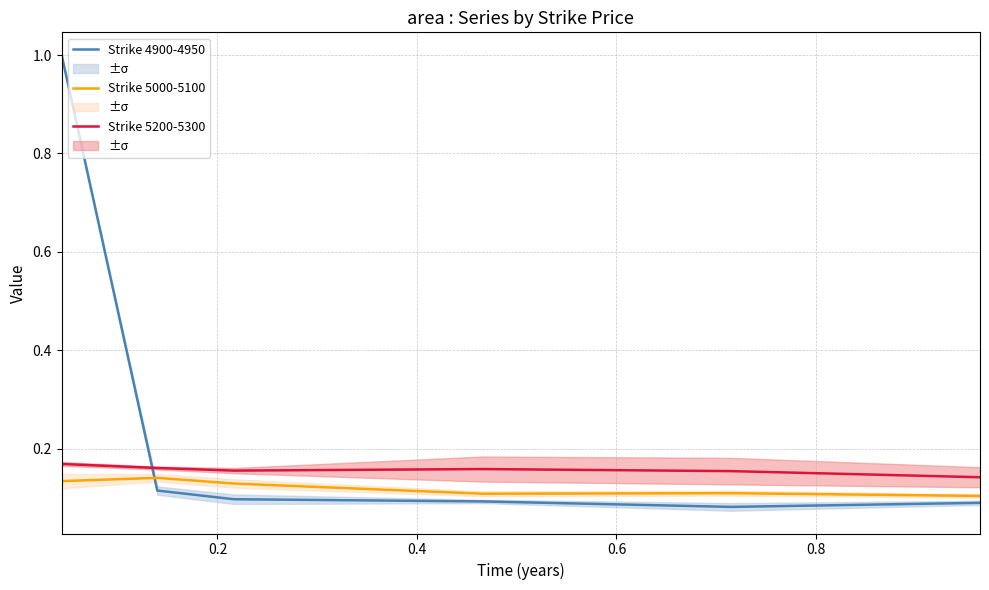

Does the chart display data point markers on the line(s)?

No